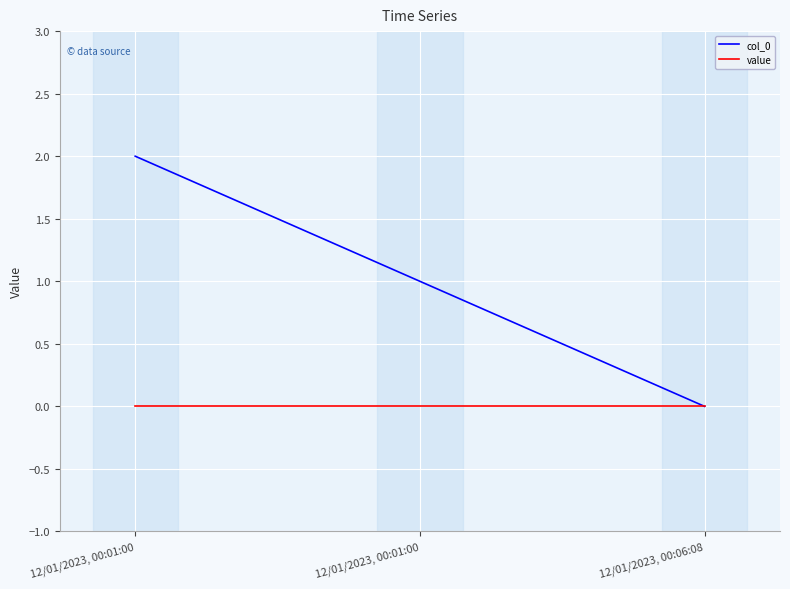

Count the number of categories in the chart.

3